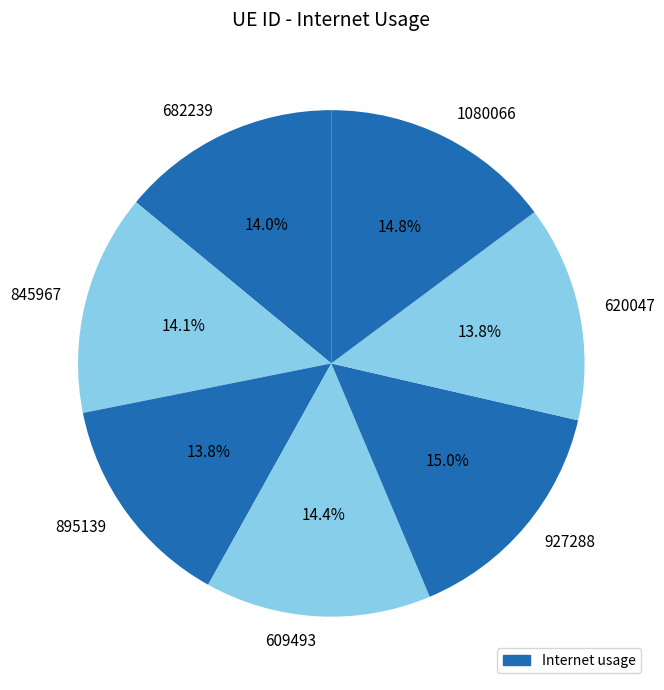

Is it true that 1080066 is 24% of the pie?

False